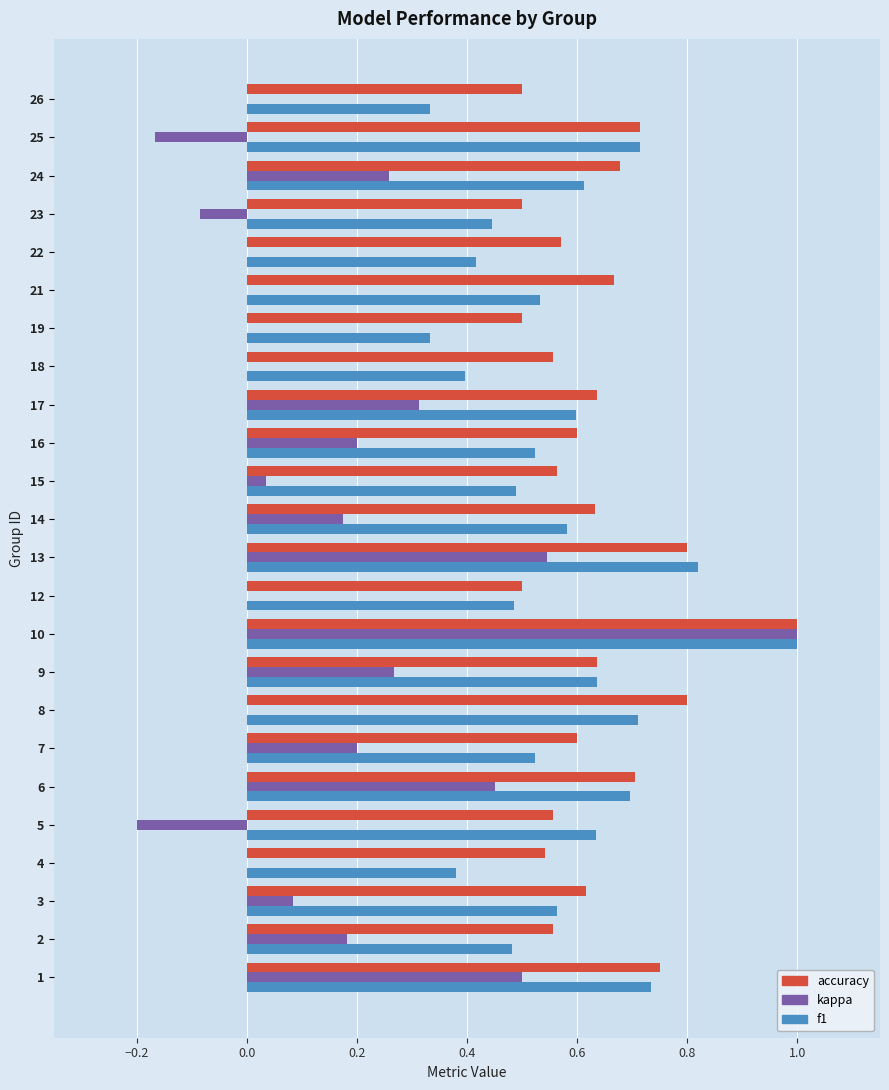

Is it true that accuracy equals 0.5 at 26?

True